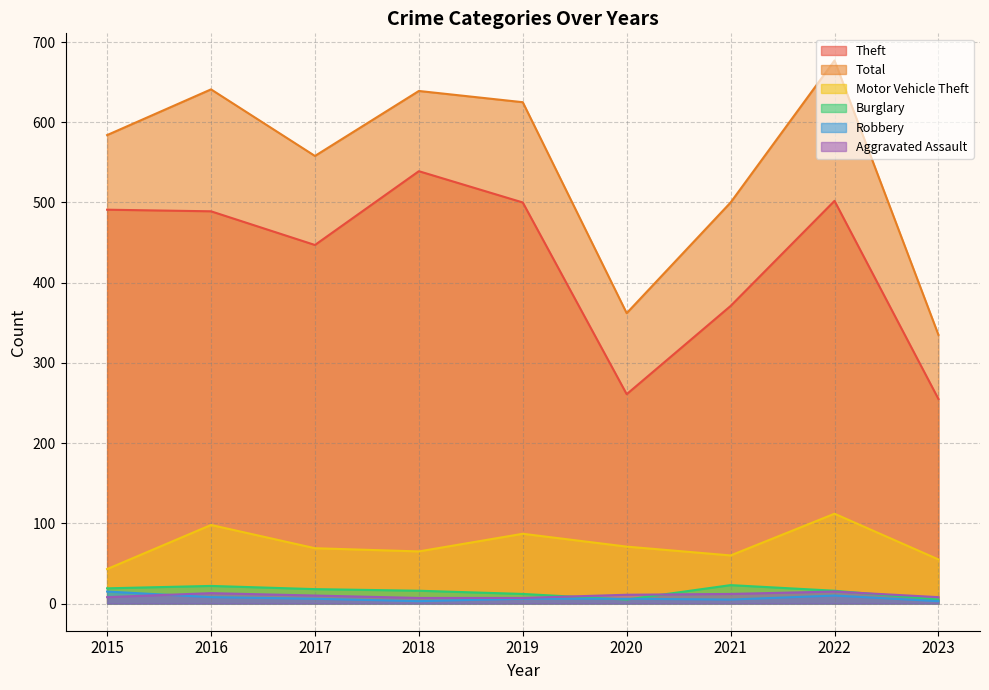

True or false: Motor Vehicle Theft and Theft intersect in this chart.

False